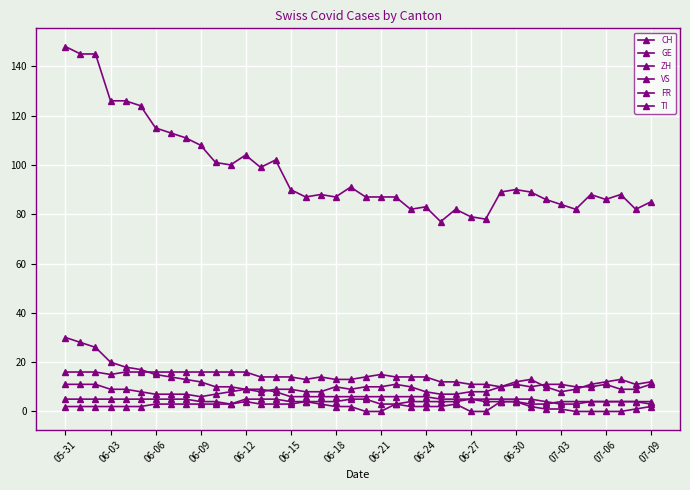

What is the value of the VS point at the 9th from the left?

16